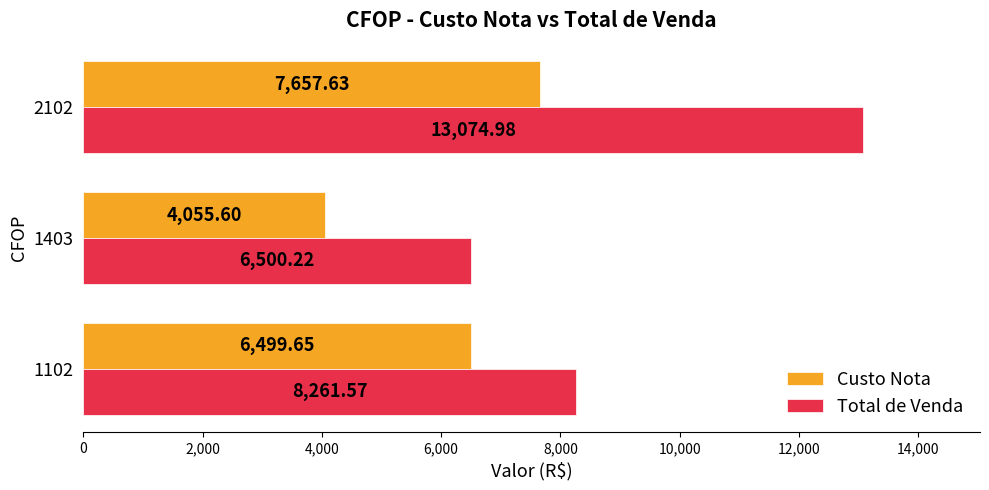

Rank the series by their maximum value, from lowest to highest.

Custo Nota, Total de Venda